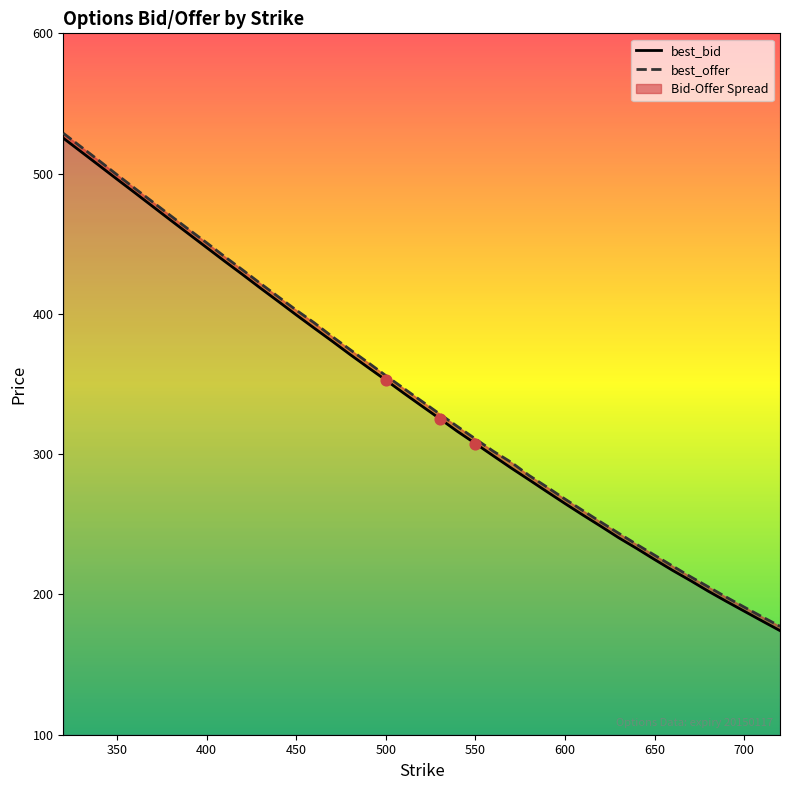

Which series reaches the maximum Y coordinate?

best_offer